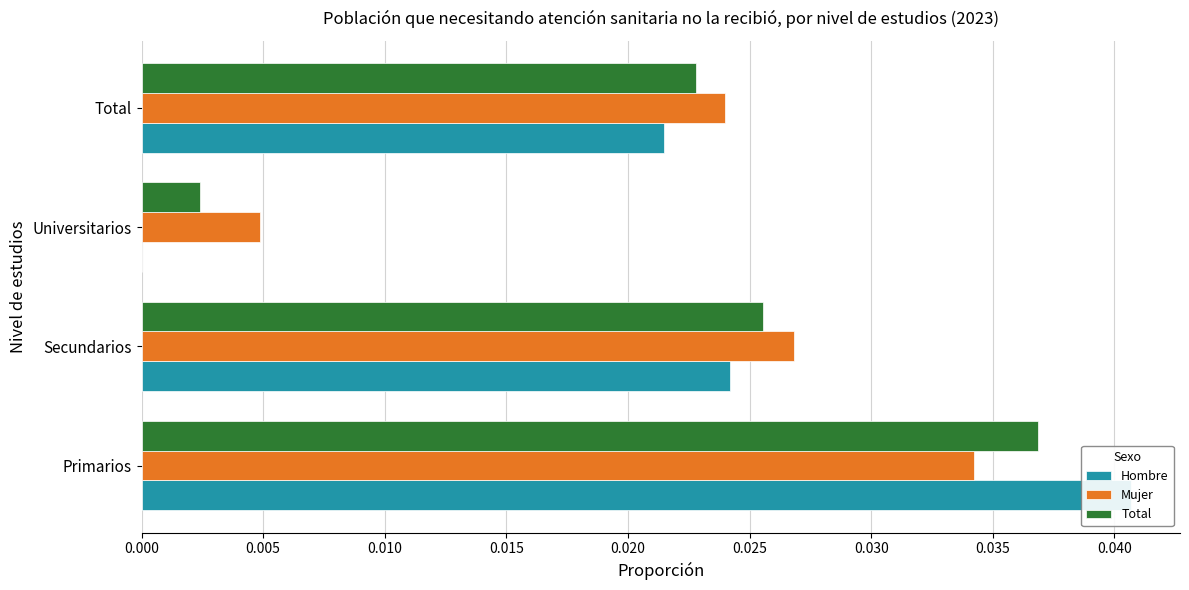

What is the total value across all series at Primarios?

0.1